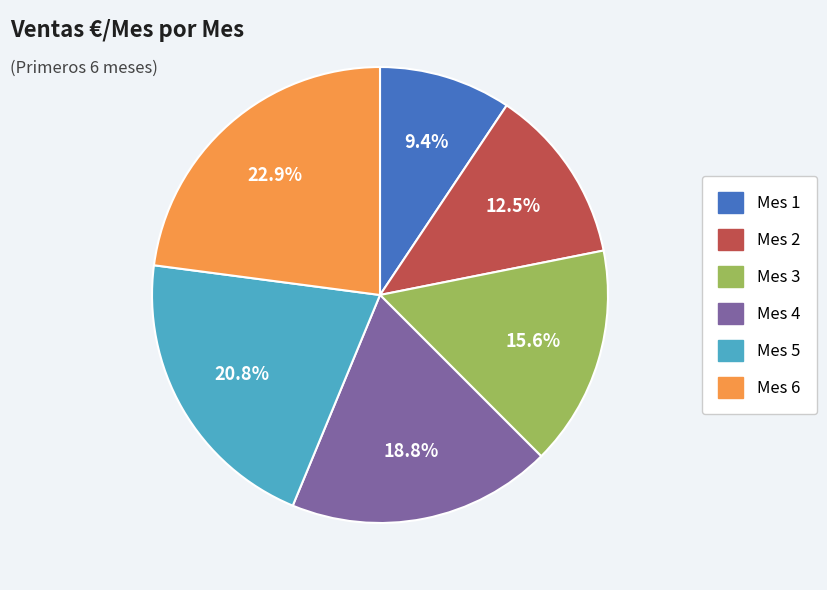

Which slice is the largest?

Mes 6